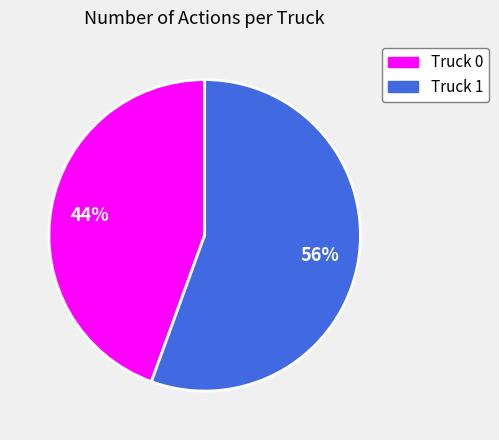

Approximately how many times larger is the value at Truck 0 compared to Truck 1?

0.8